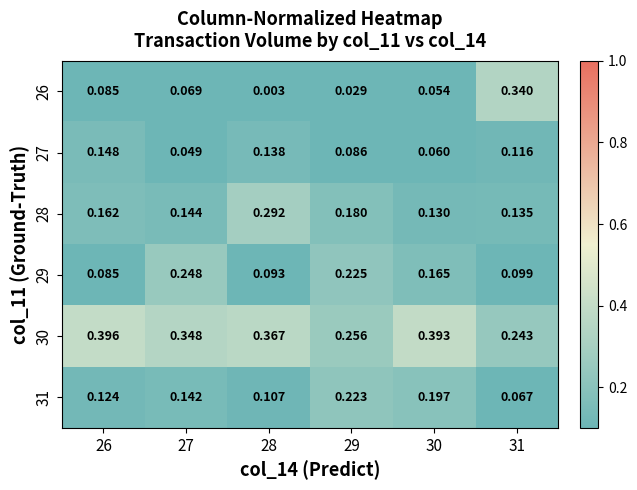

Is the value of 27 at 31 greater than the value of 29 at 30?

No